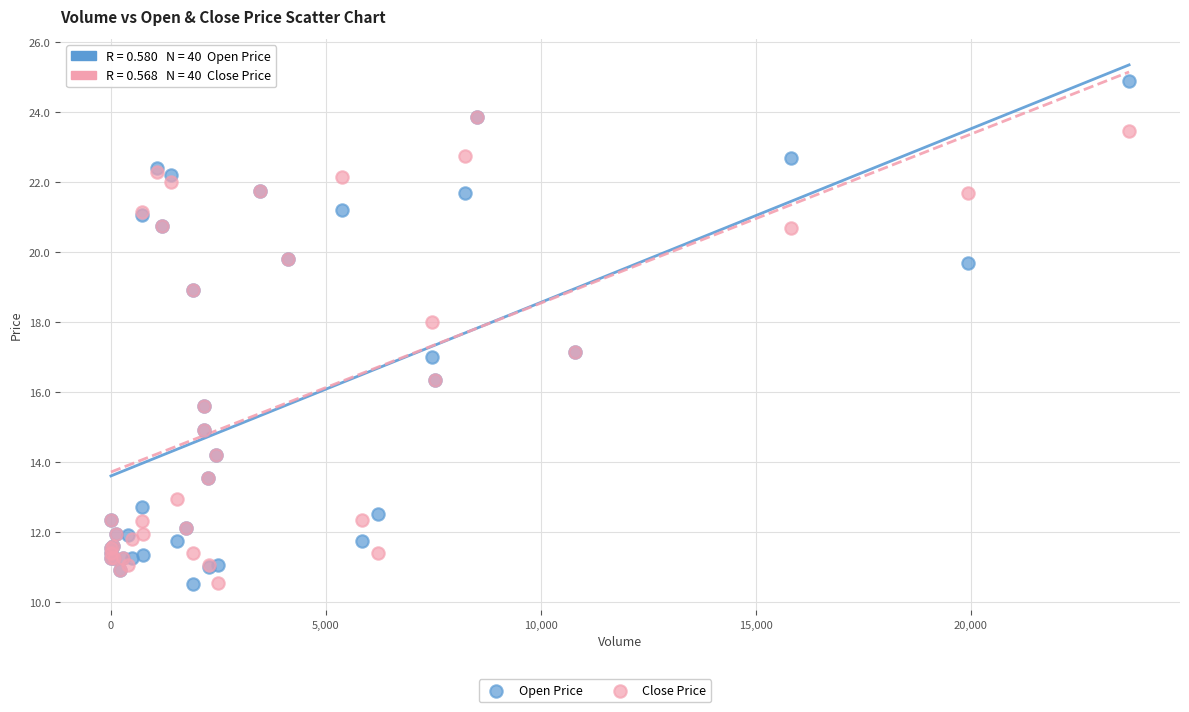

Which series contains the highest Y value?

Open Price